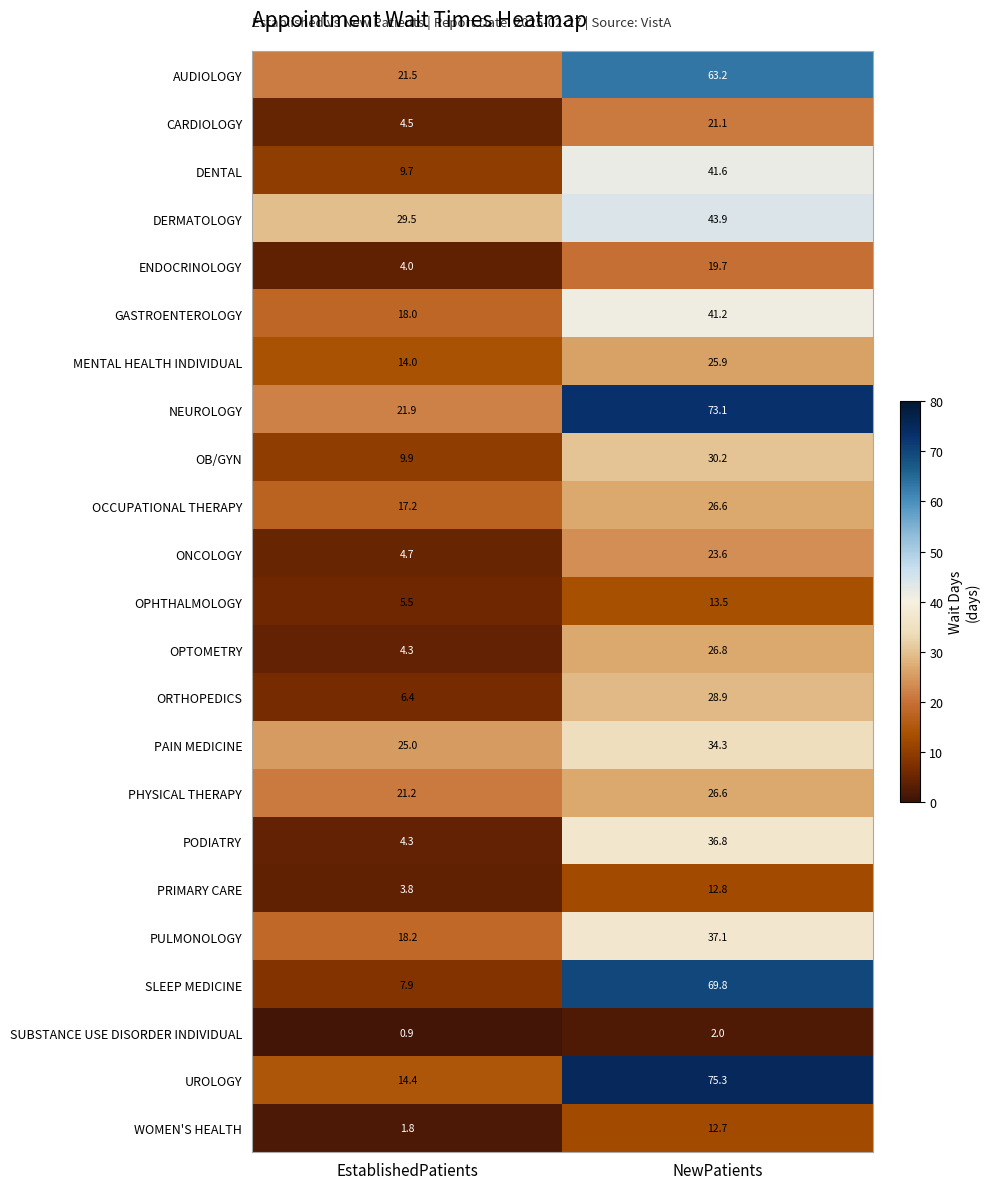

What is the sum of all ORTHOPEDICS values?

35.3